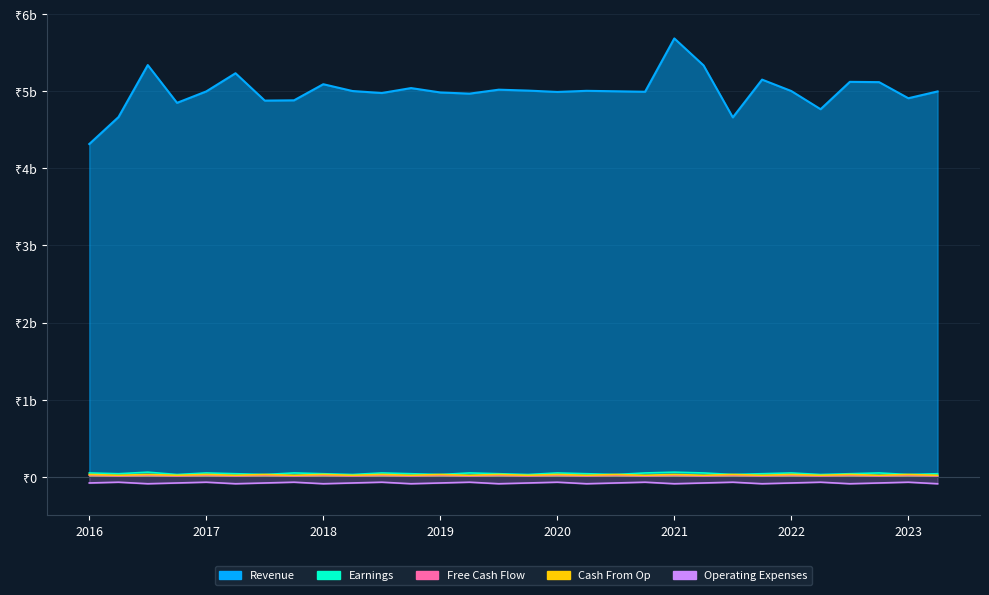

How many interior local valleys does the Operating Expenses series have?

9